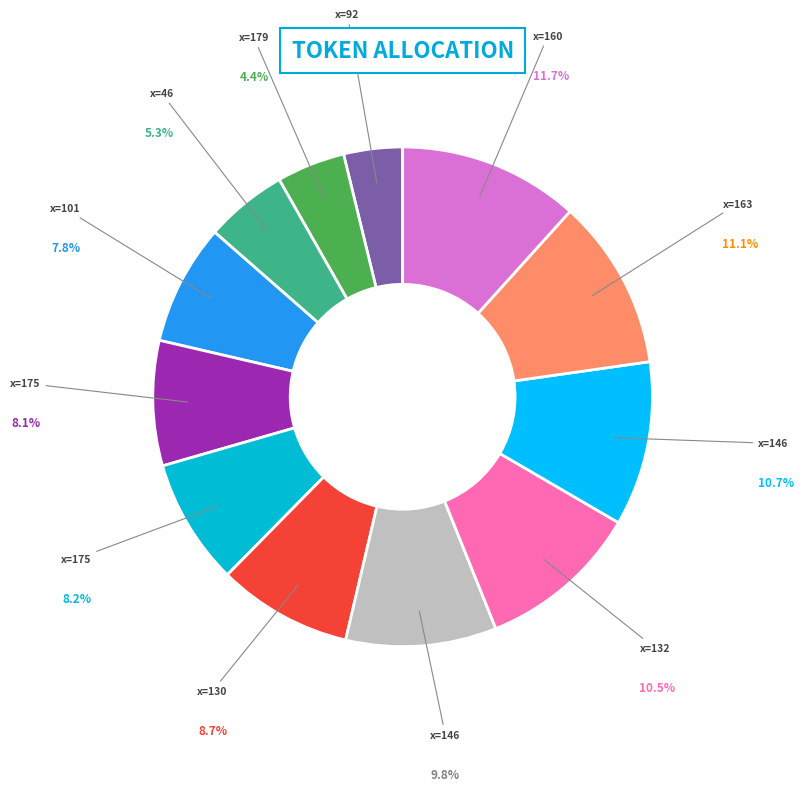

How many segments does this pie chart have?

12